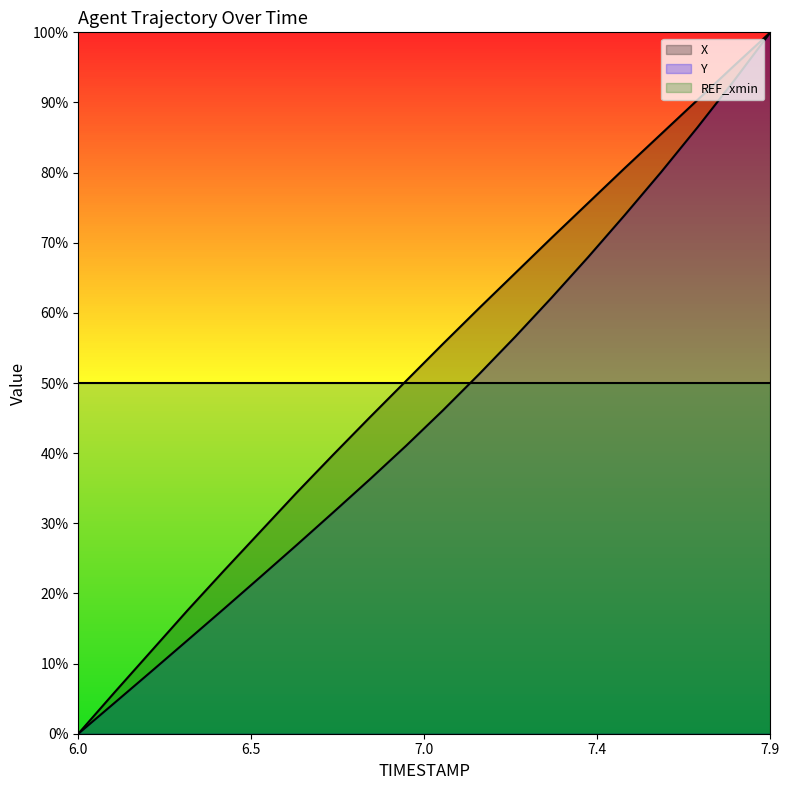

Reading right to left, extract all data points from this chart.

X: 1.0	1.0	0.9	0.9	0.8	0.8	0.7	0.7	0.6	0.6	0.5	0.5	0.4	0.3	0.3	0.2	0.2	0.1	0.1	0.0
Y: 1.0	0.9	0.9	0.8	0.7	0.7	0.6	0.6	0.5	0.5	0.4	0.4	0.3	0.3	0.2	0.2	0.1	0.1	0.0	0.0